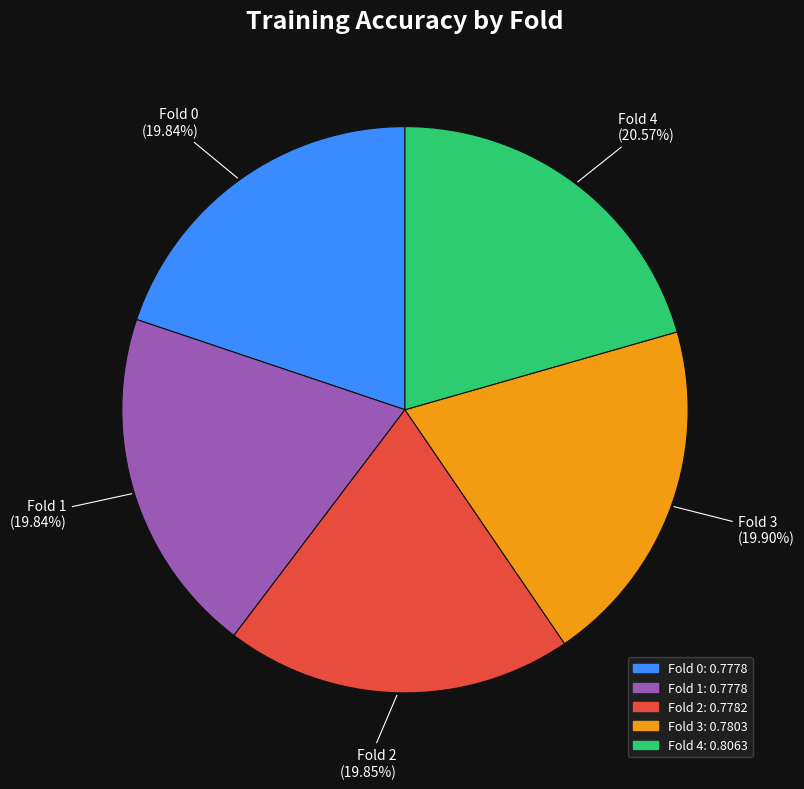

The Fold 0 slice represents 27% of the pie. True or false?

False